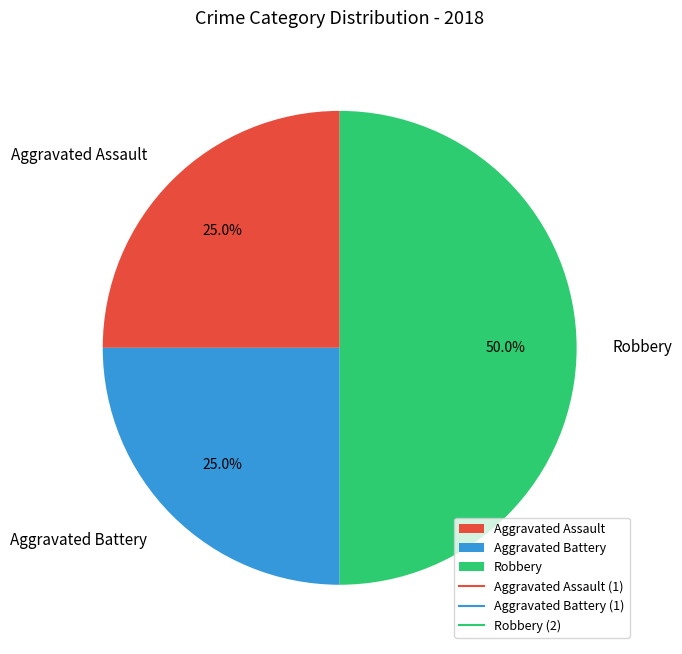

Combined, do Aggravated Battery and Robbery account for over 50%?

Yes